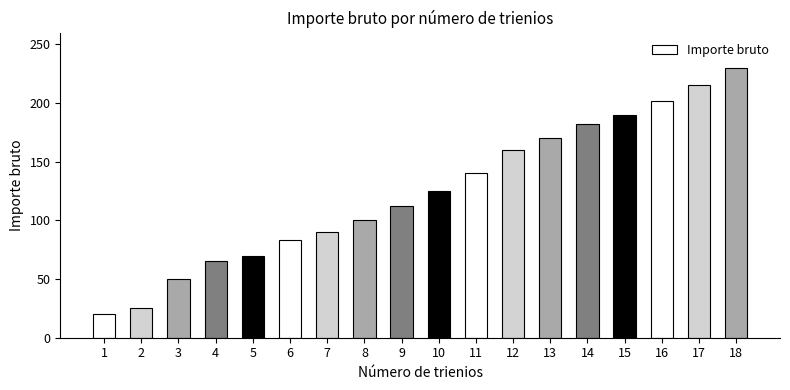

What is the difference between the maximum and minimum values?

210